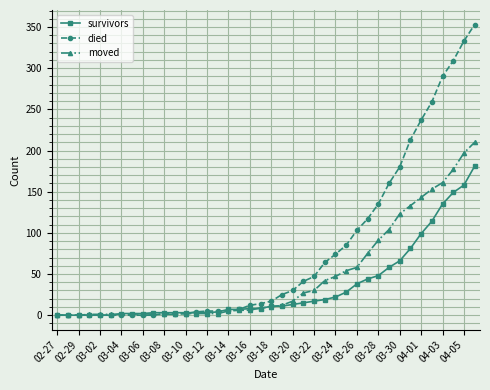

How many distinct data groups are displayed?

3